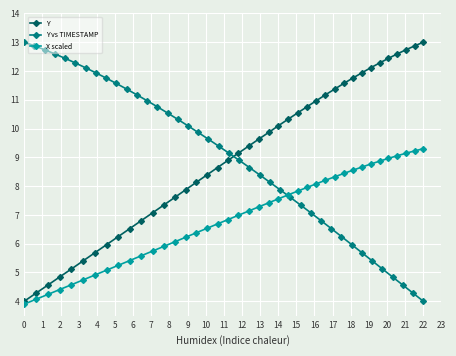

What is the sum of all Y values?

359.9